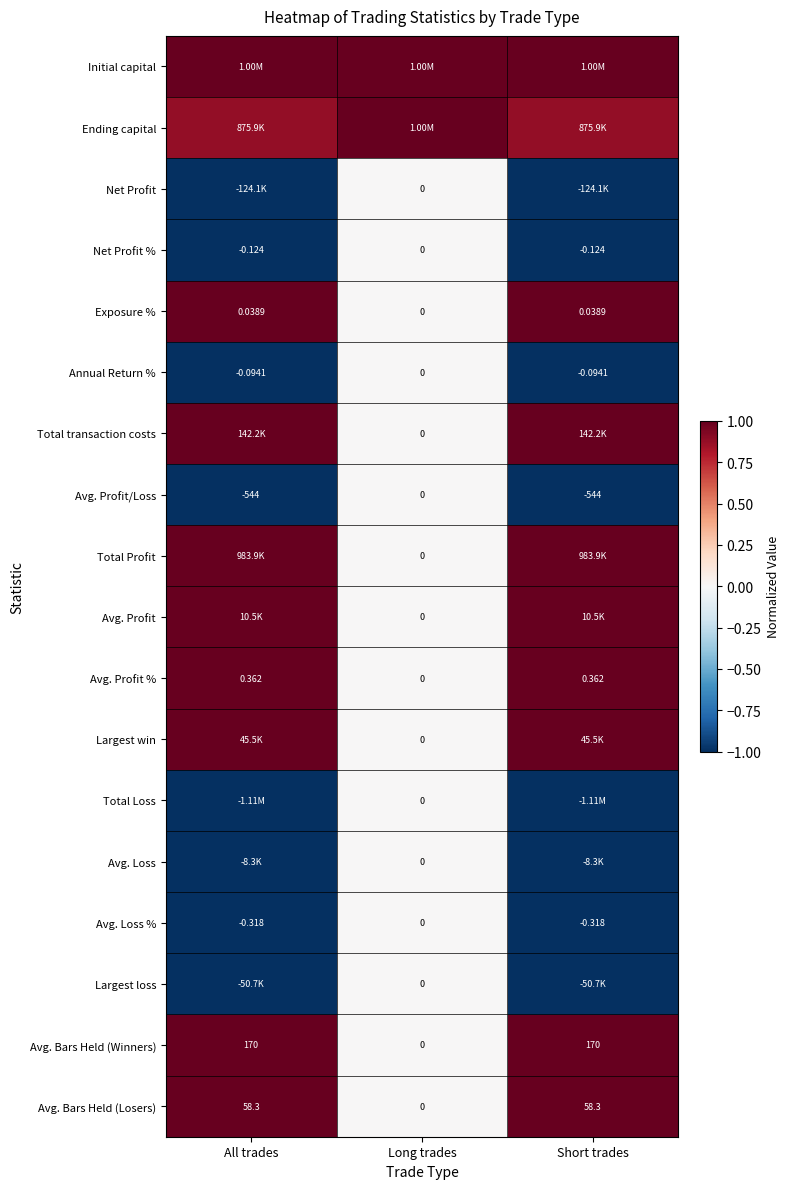

Which has a higher value, Short trades or All trades?

Short trades